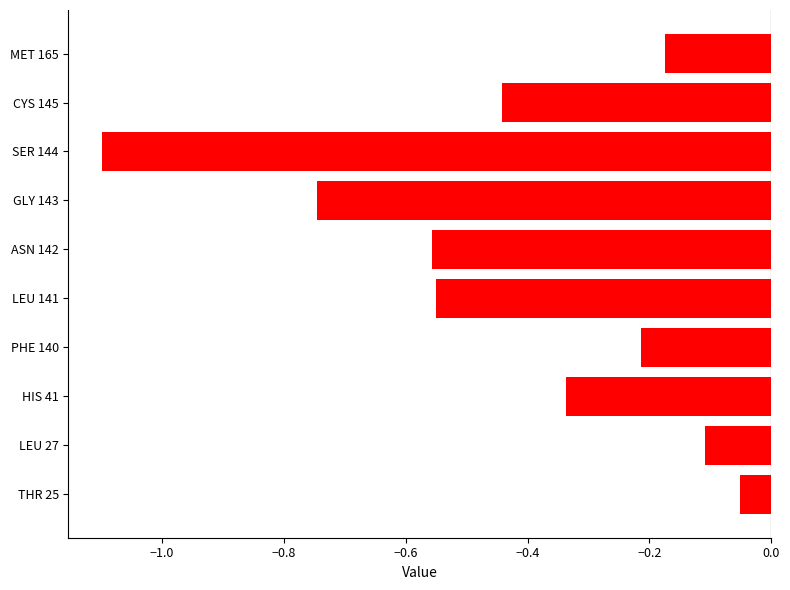

What is the difference between the maximum and minimum values?

1.0